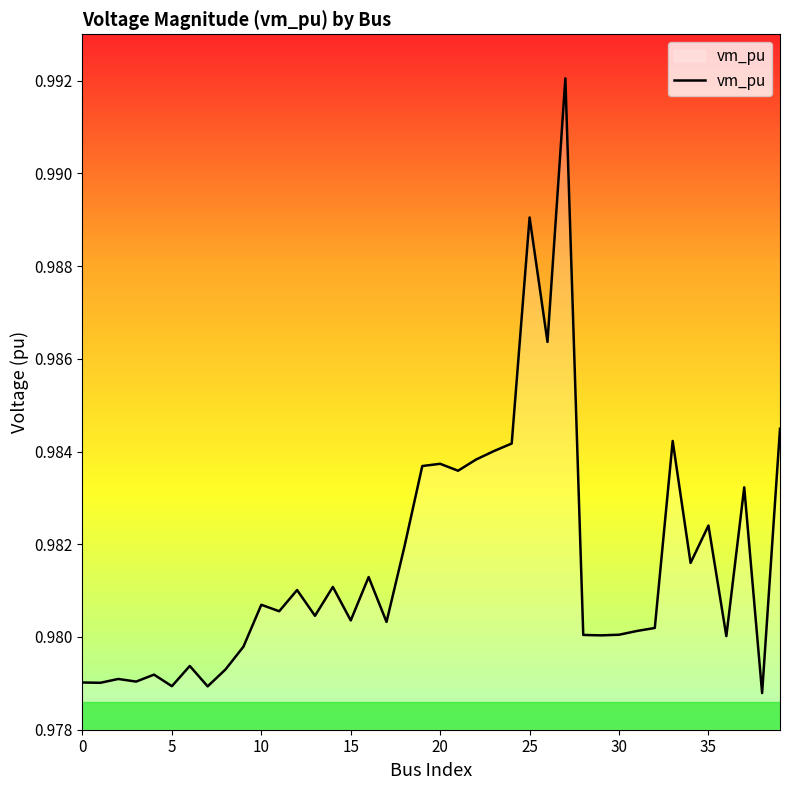

How many lines are shown in the chart?

1